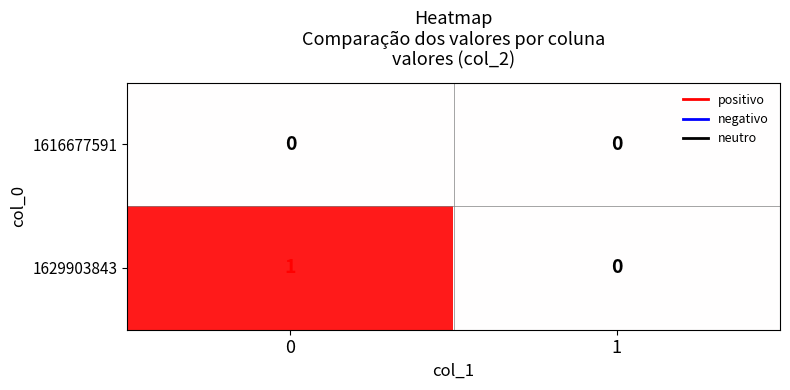

What is the spread (max minus min) of values at 0?

1